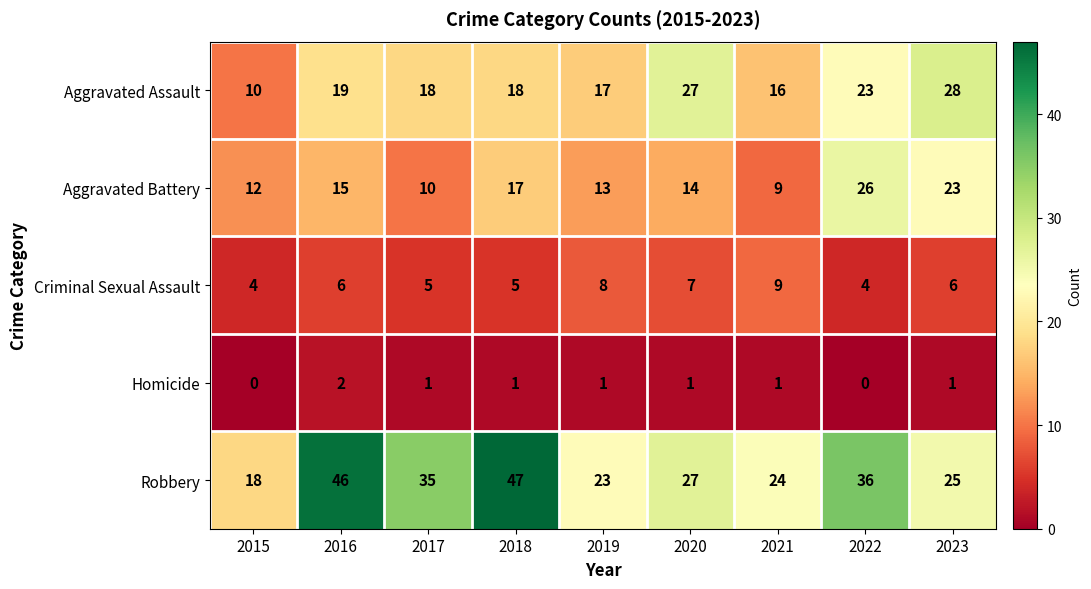

At which category is the sum across all series the highest?

2022